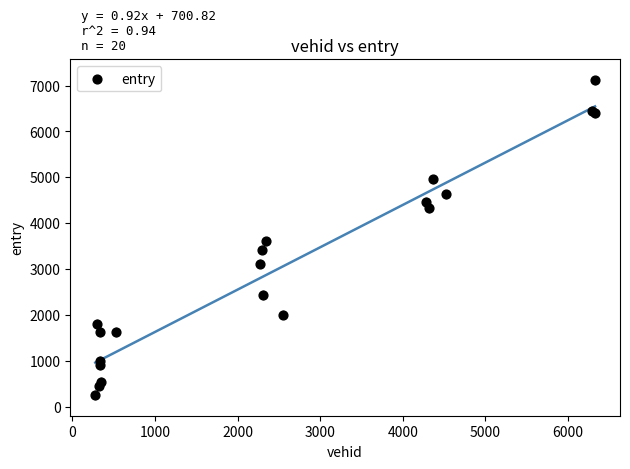

What Y value in the scatter plot is closest to 3684?

3603.8